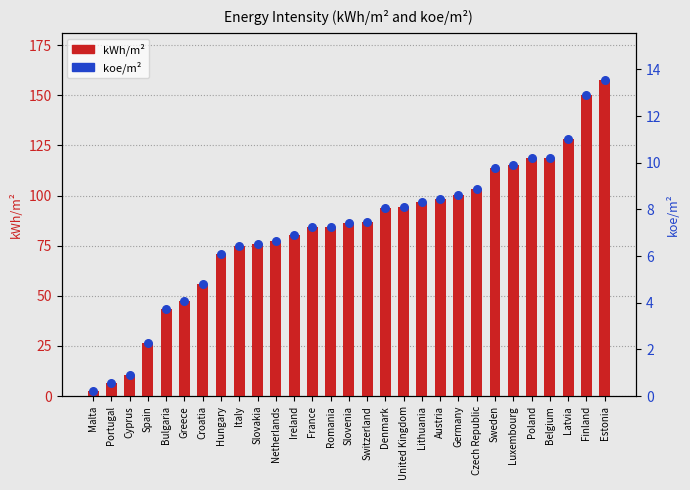

Which series has the largest Y range (max minus min)?

kWh/m²